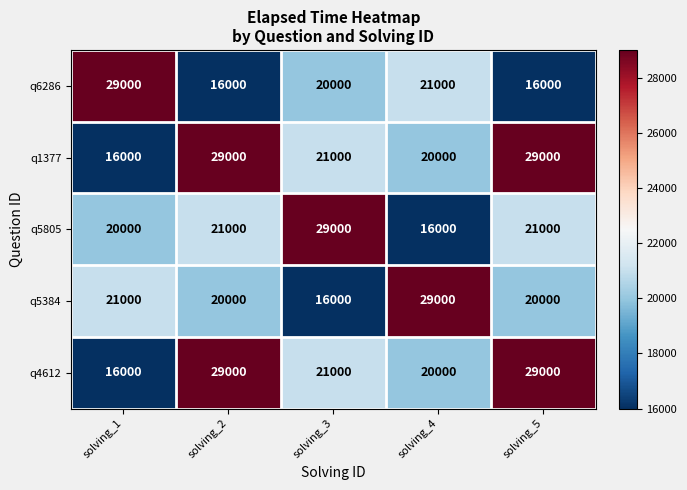

At which label is q1377 closest to 22500?

solving_3